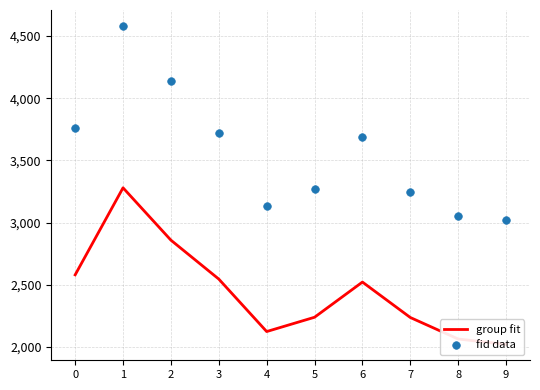

Which series has the widest spread of Y values?

fid data